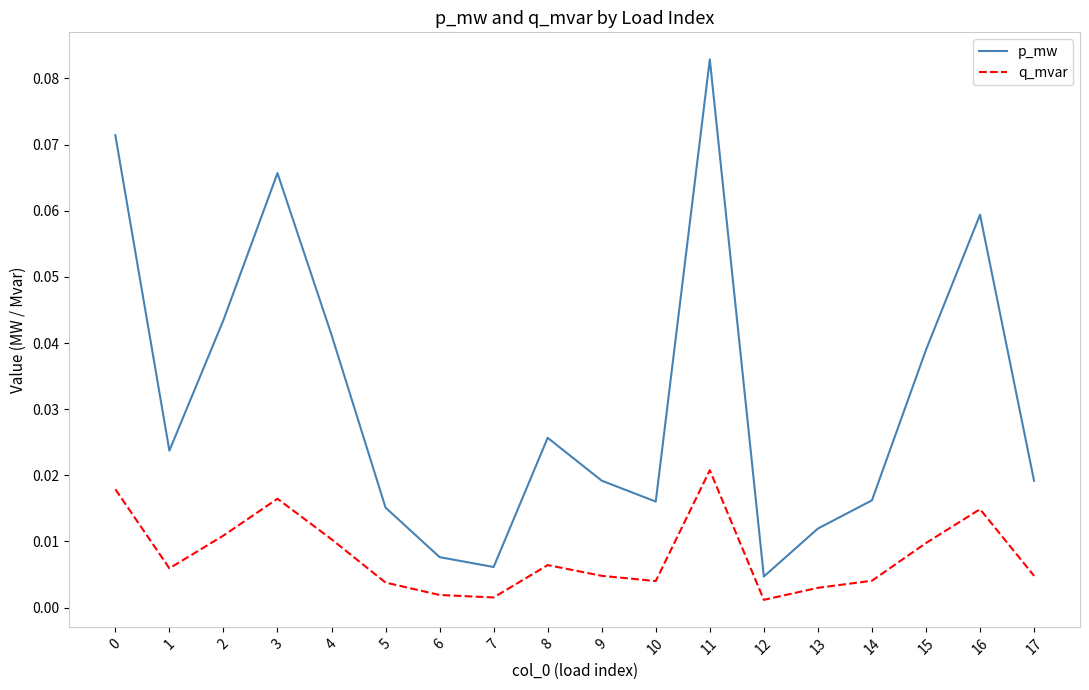

At which category is the sum across all series the highest?

11